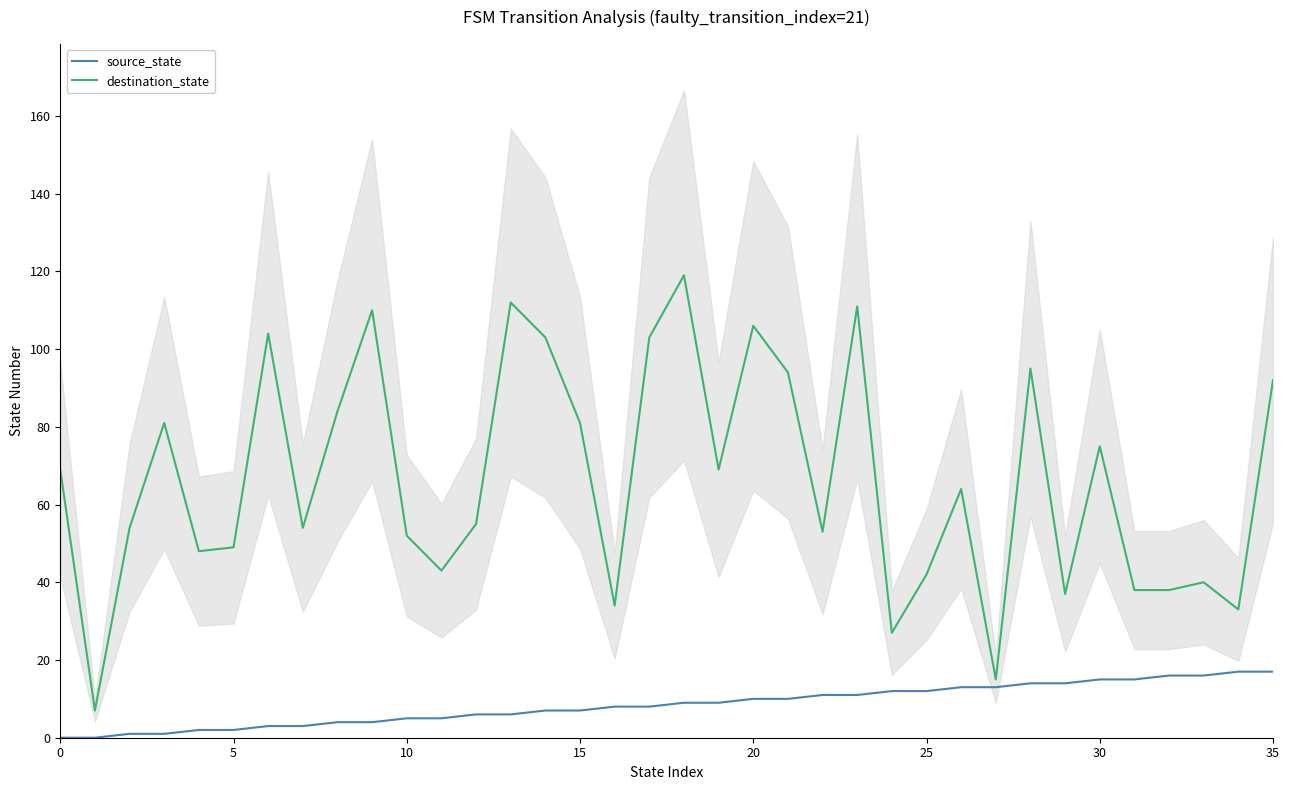

Is the value of destination_state at 11 greater than the value of source_state at 34?

Yes